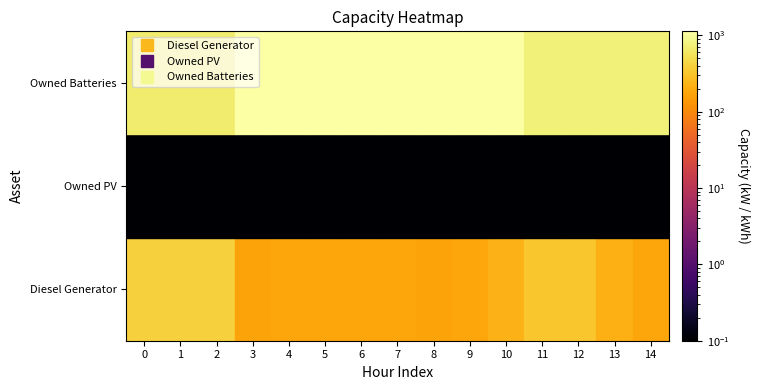

Is the value of Owned PV at 14 greater than the value of Owned Batteries at 12?

No